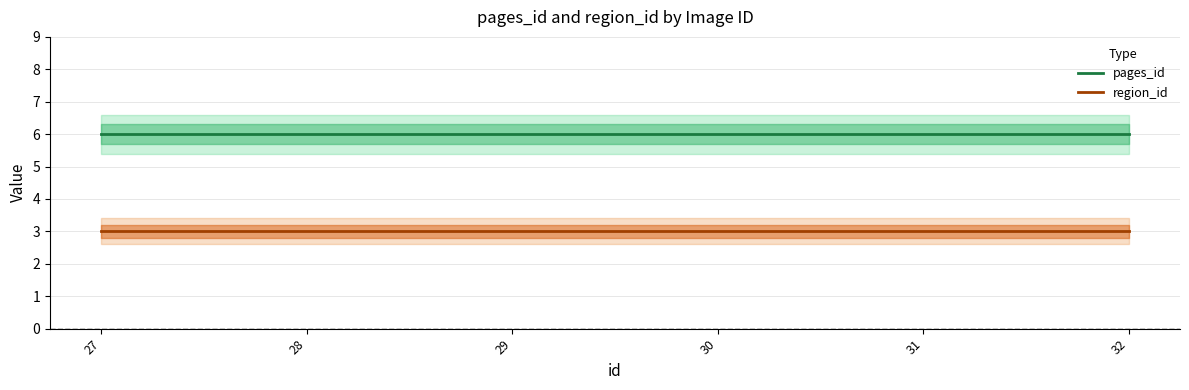

The pages_id series shows 3 at 31. True or false?

False